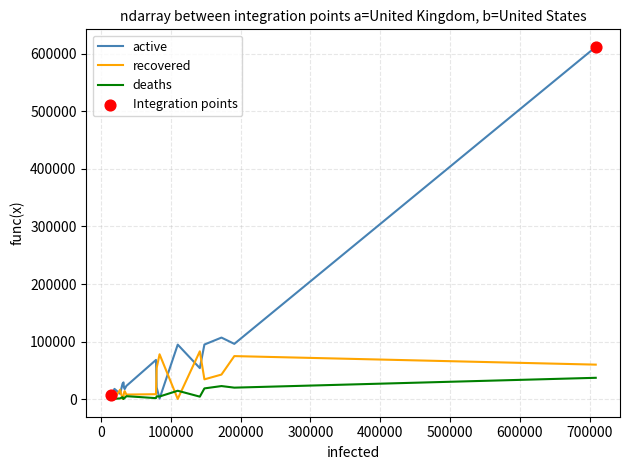

Which series has the largest total across all categories?

active